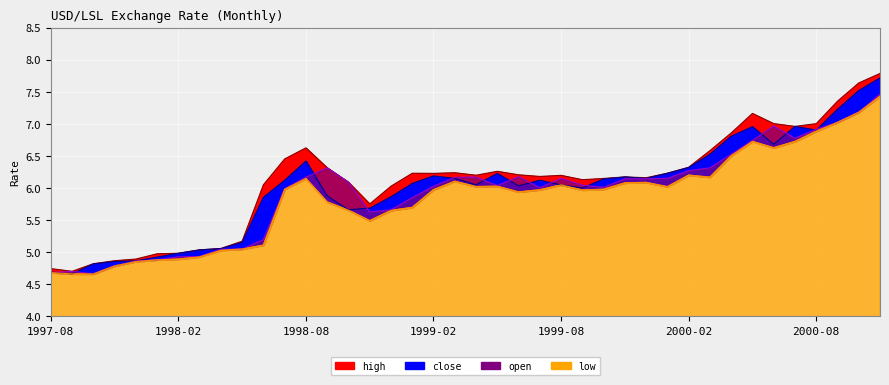

At which category is the sum across all series the highest?

2000-11